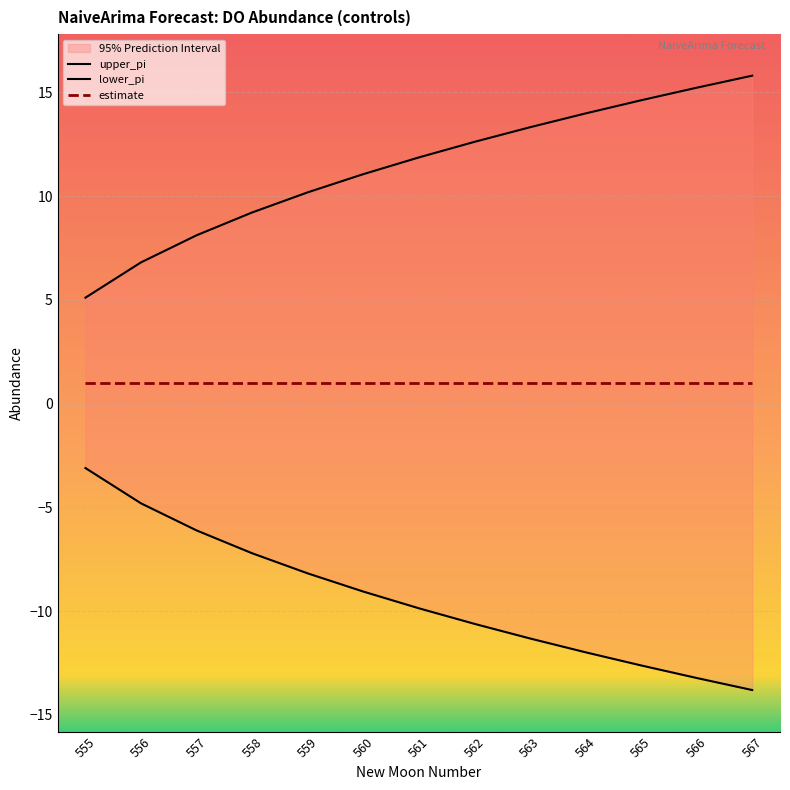

What is the difference between the highest and lowest values at 560?

20.1